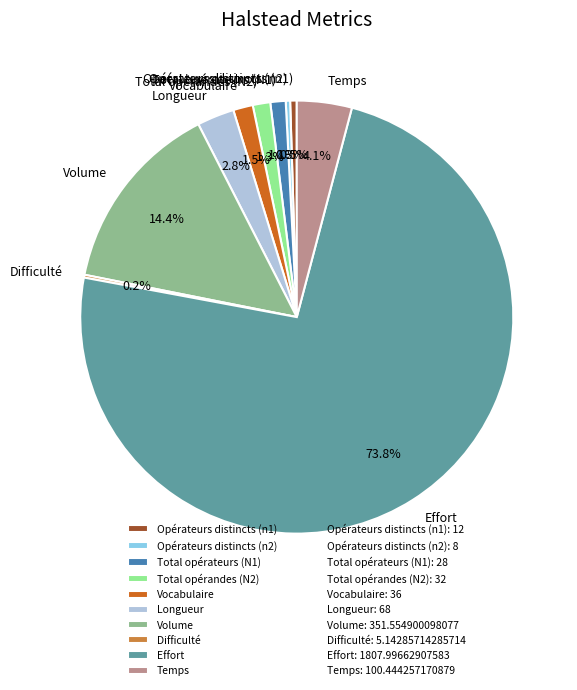

To the nearest percent, what is the average slice percentage?

10%